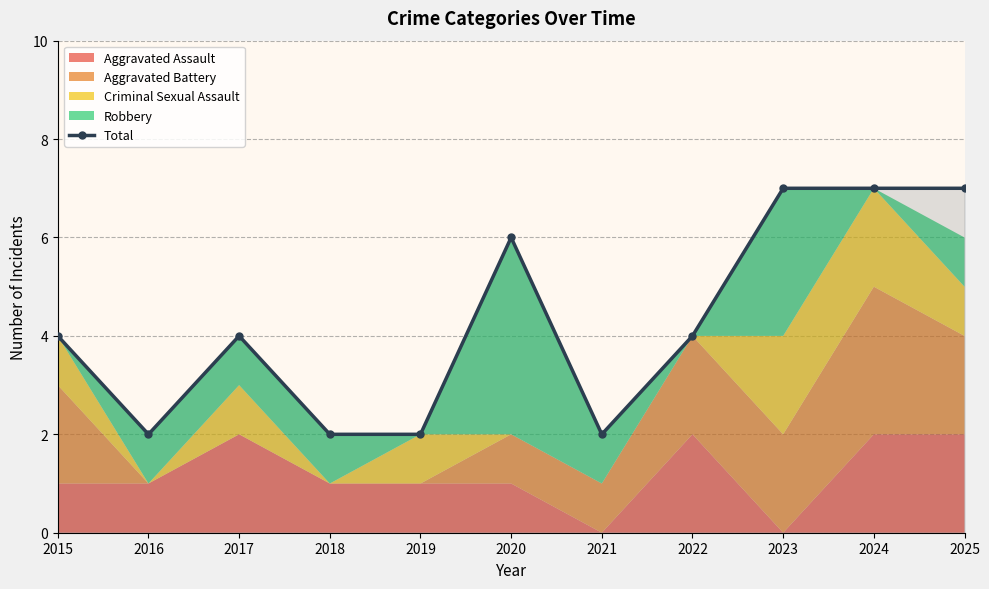

What is the value of the 10th point from the left?

7